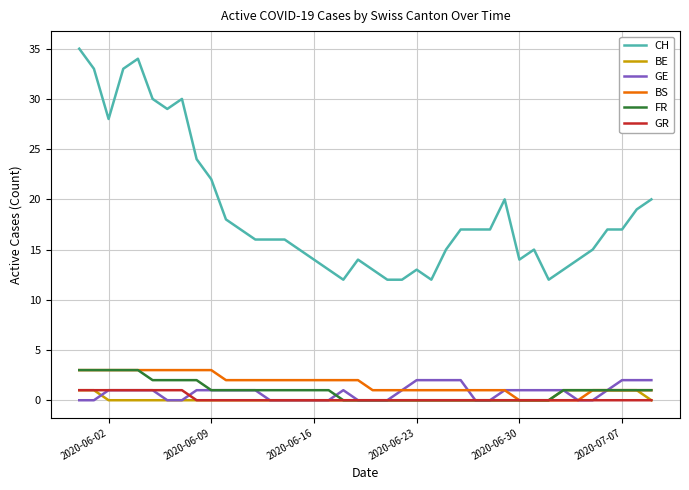

Which series has the widest spread of values?

CH